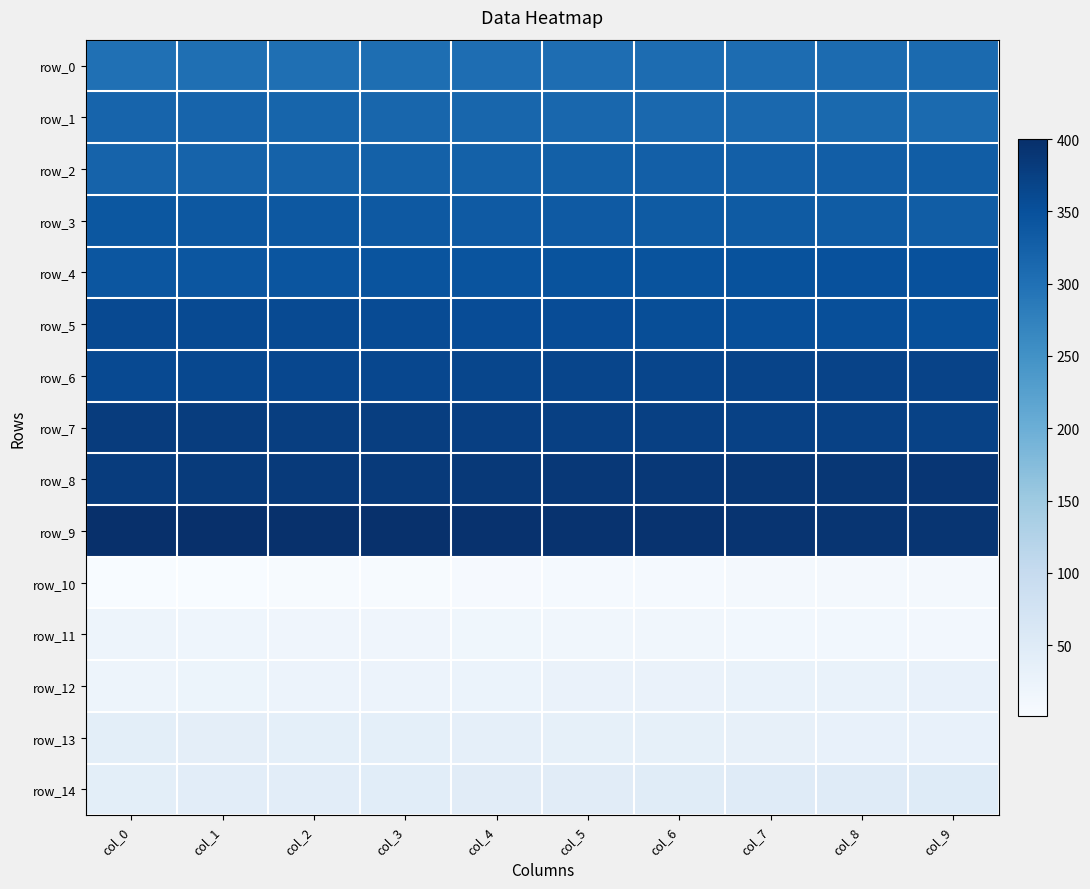

Where does the row_6 series first go above 366?

col_5